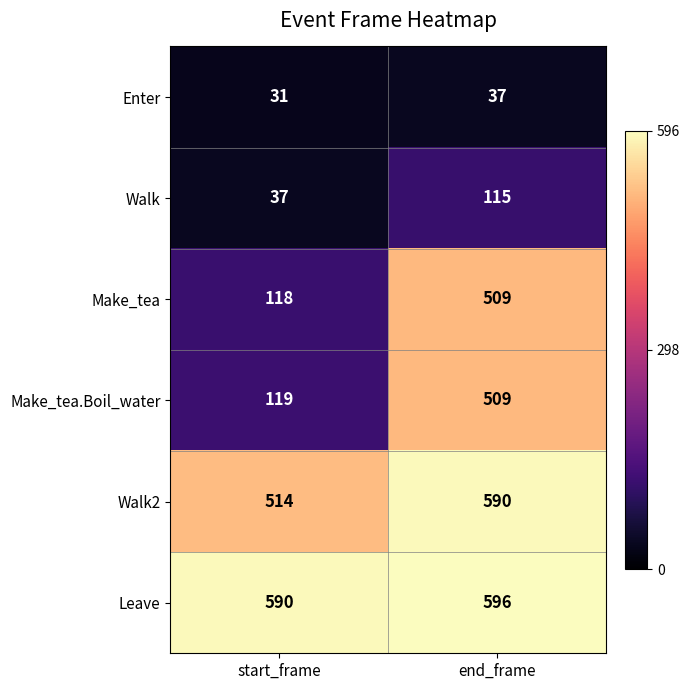

What is the smallest value displayed?

31